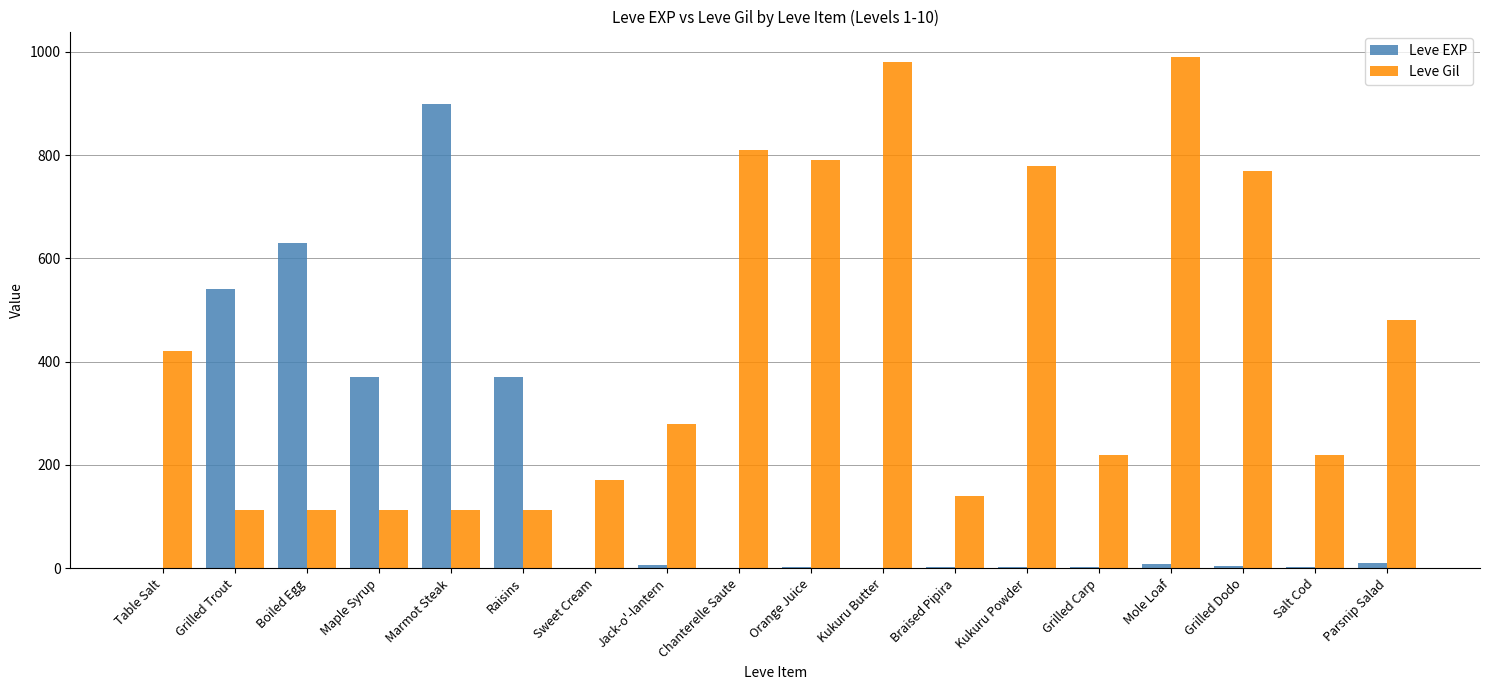

The Leve Gil series shows 189 at Raisins. True or false?

False